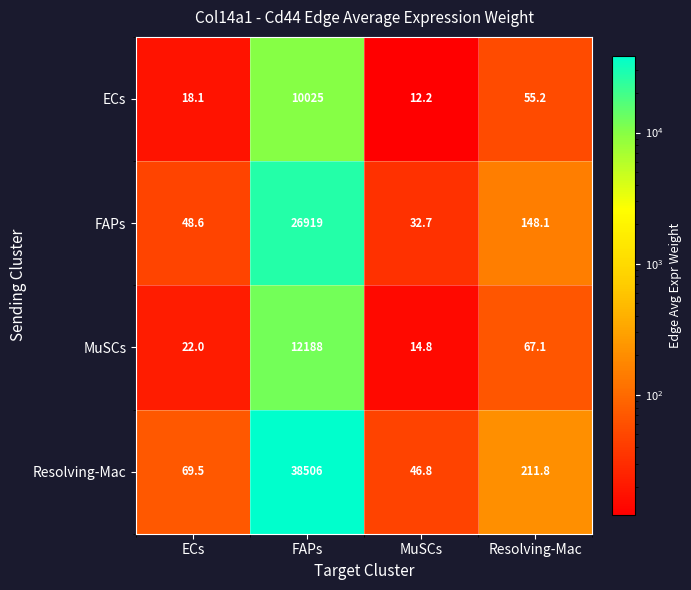

What is the minimum value for MuSCs?

14.8